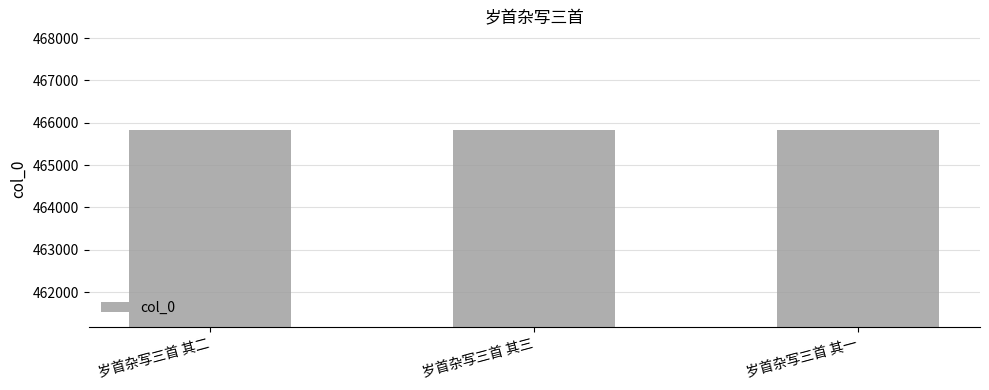

What is the approximate value at 岁首杂写三首 其一?

465828